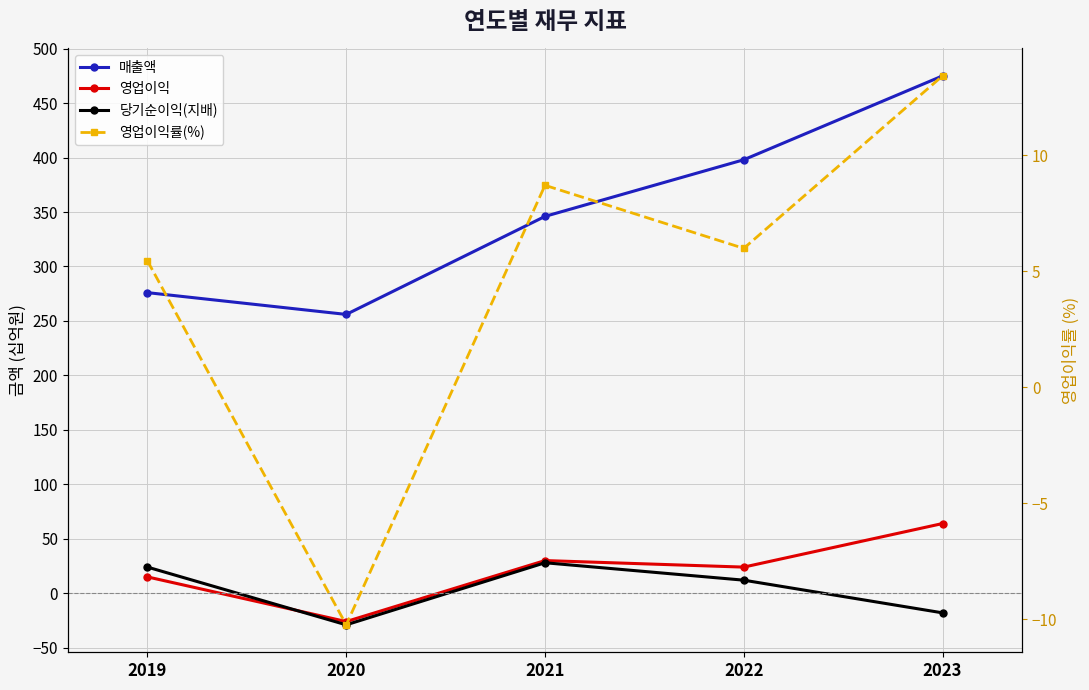

Which series has the widest spread of values?

매출액